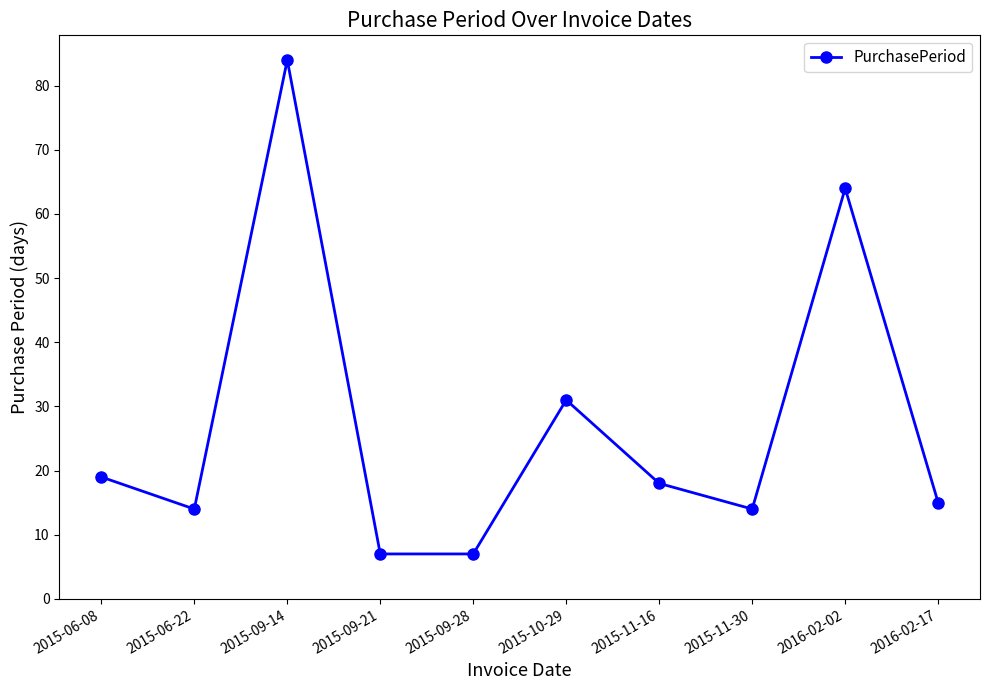

Reading left to right, transcribe all the data shown in this chart.

19	14	84	7	7	31	18	14	64	15